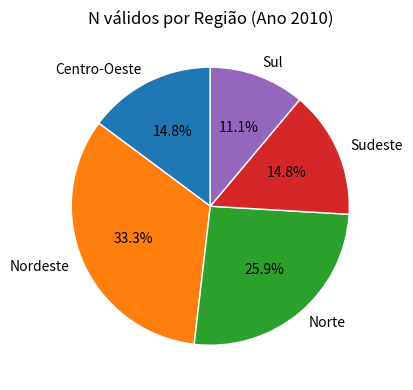

Is it true that Centro-Oeste is 26% of the pie?

False